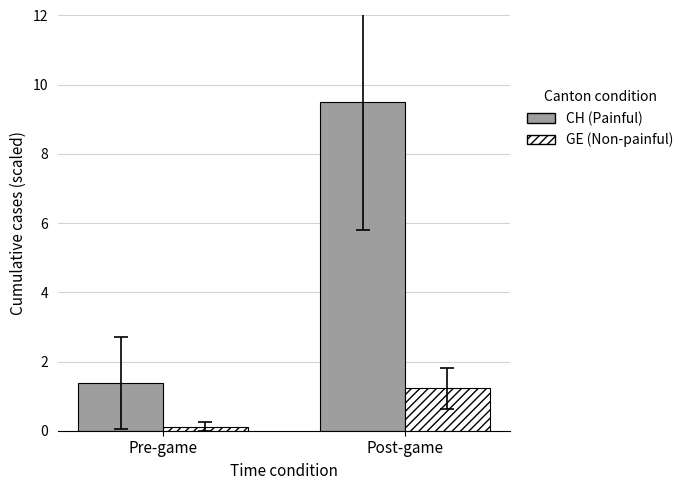

Which series has the largest range (max minus min)?

CH (Painful)